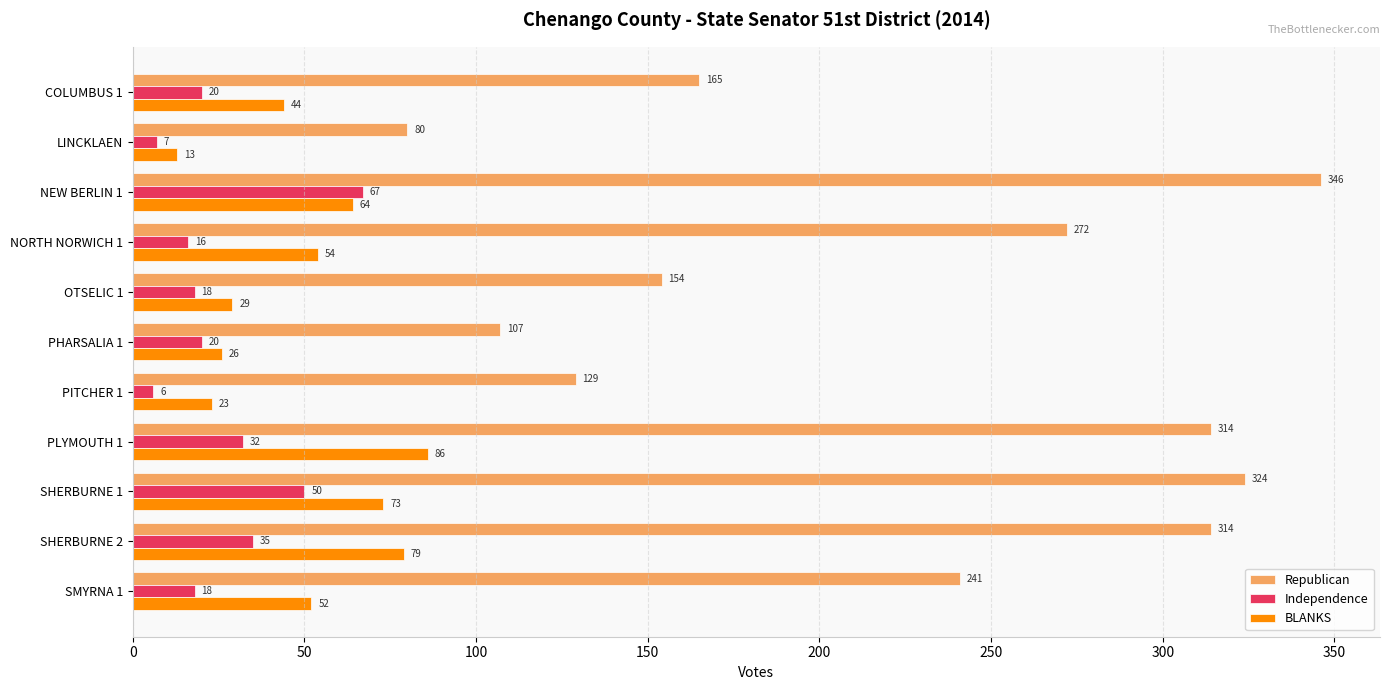

Count the number of categories in the chart.

11